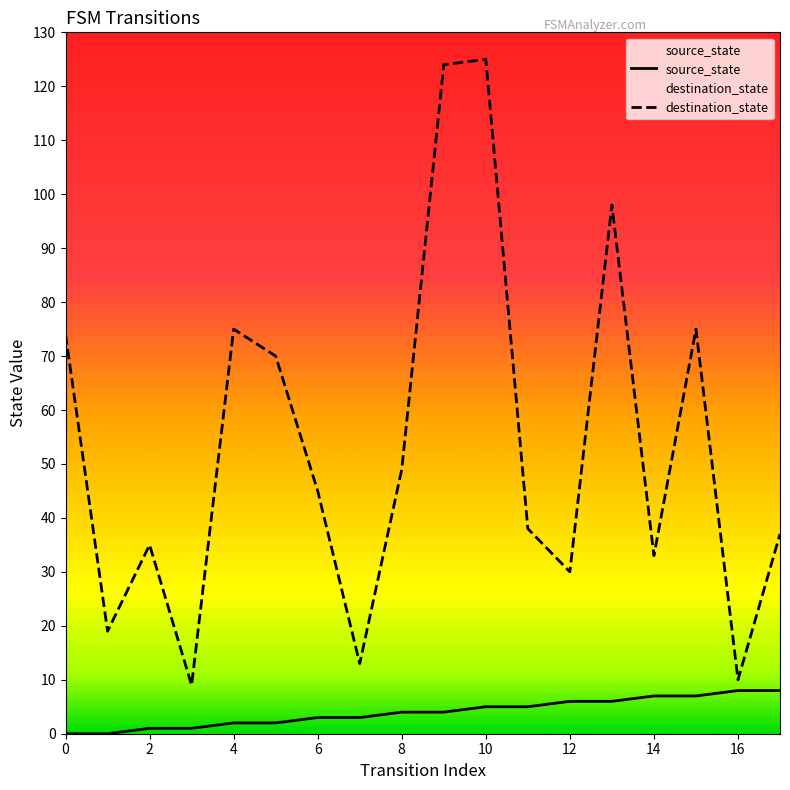

What is the label of the 6th point from the right?

12